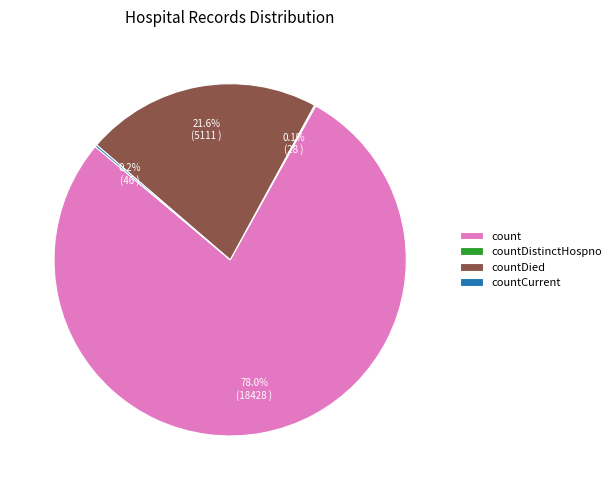

Is it true that count is 78% of the pie?

True